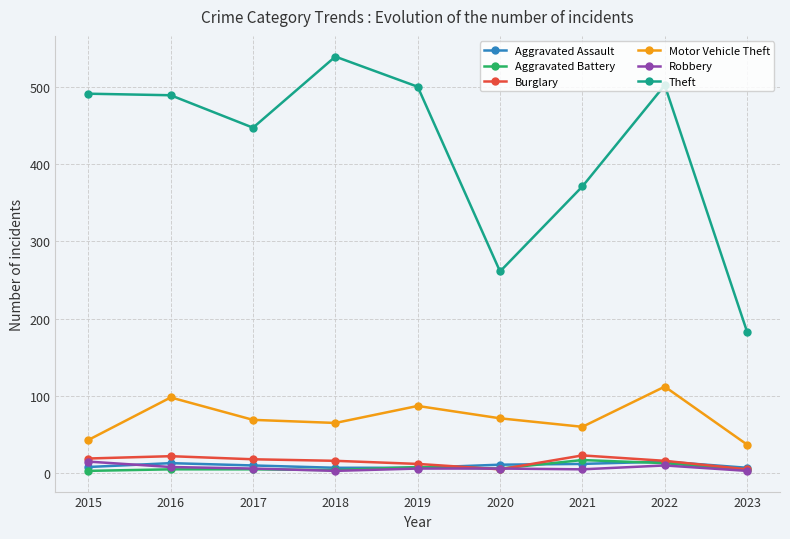

True or false: Robbery has a value of 6 at 2019.

True